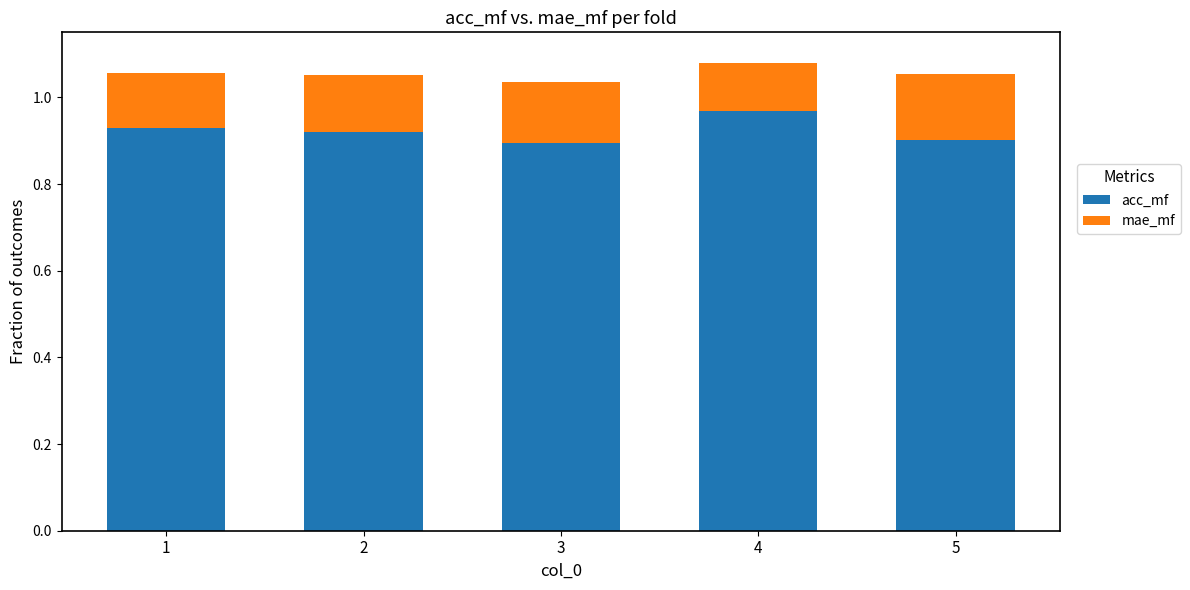

Is it true that acc_mf equals 0.9 at 2?

True